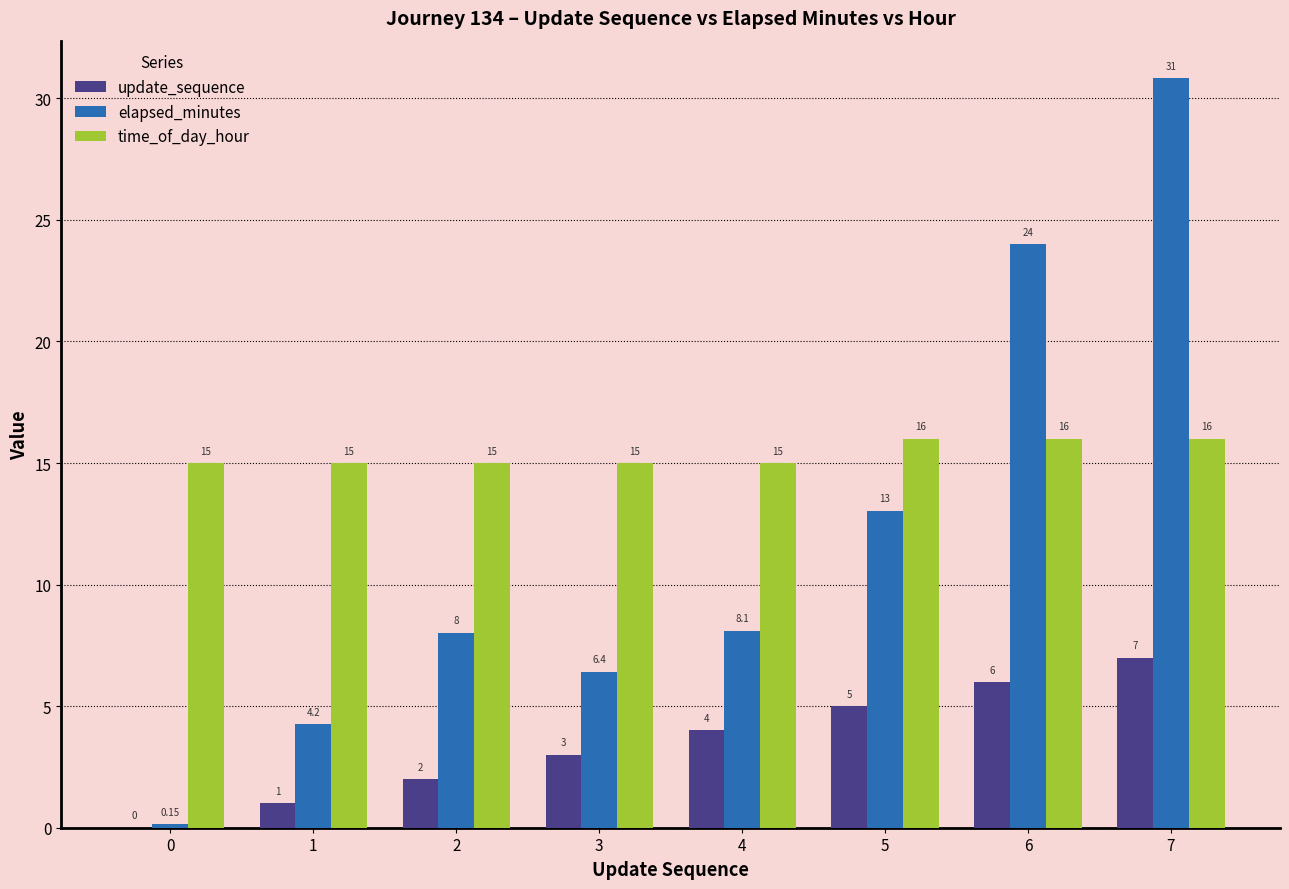

Count the number of categories in the chart.

8